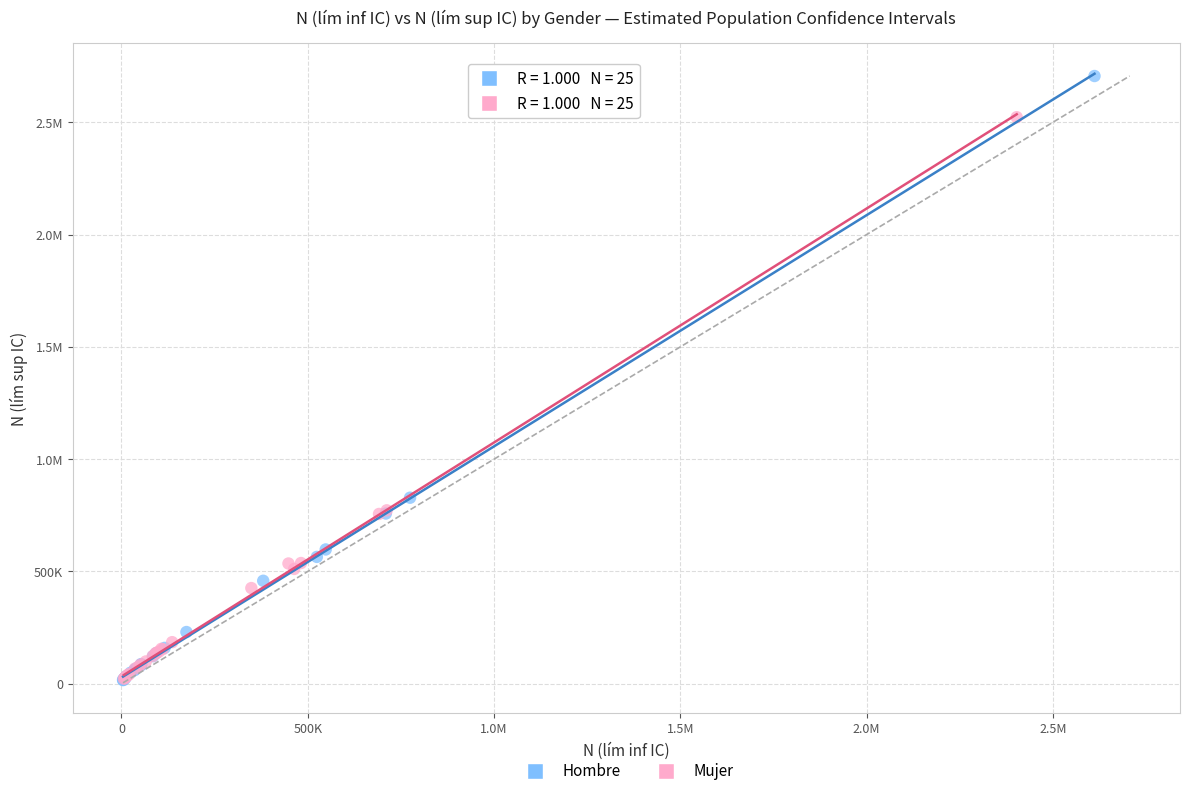

What are all the series names shown in the legend?

Hombre, Mujer